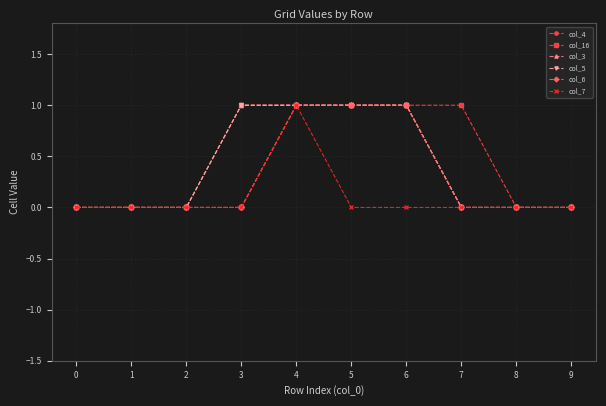

Is this an area chart (filled region under the line)?

No